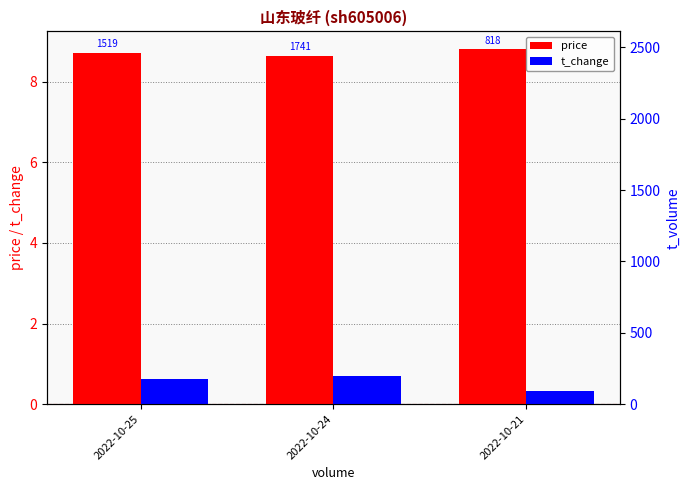

Which series has the largest total across all categories?

t_volume